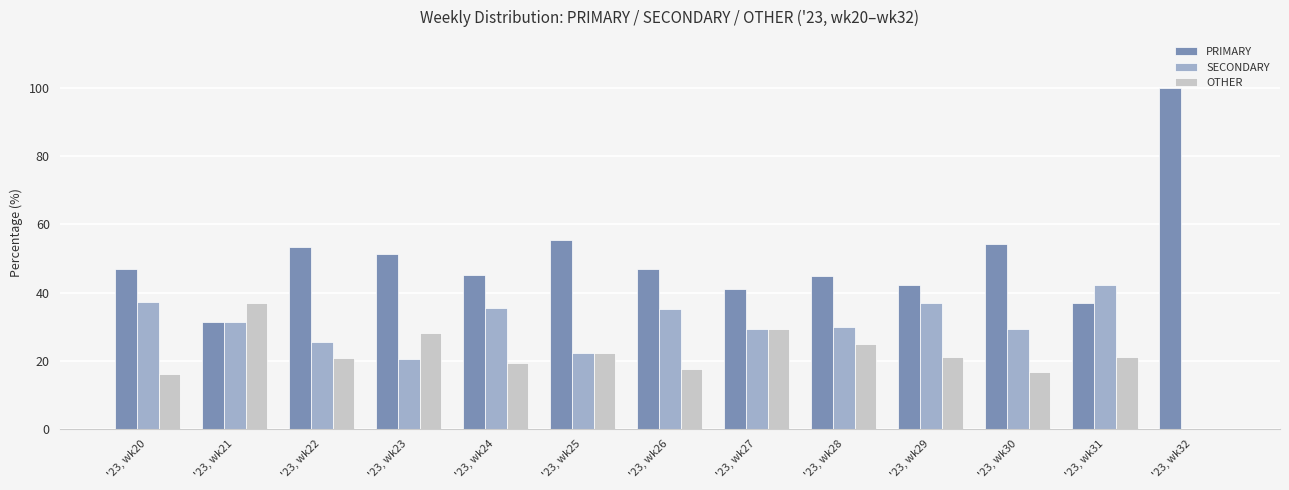

The value of OTHER at '23, wk26 is 31.5. True or false?

False